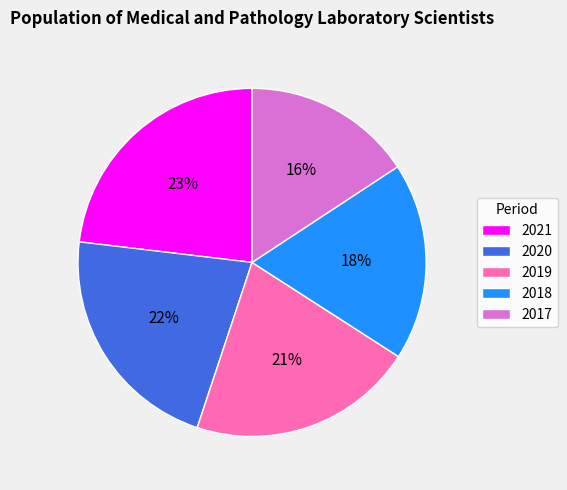

Combined, do 2020 and 2017 account for over 50%?

No